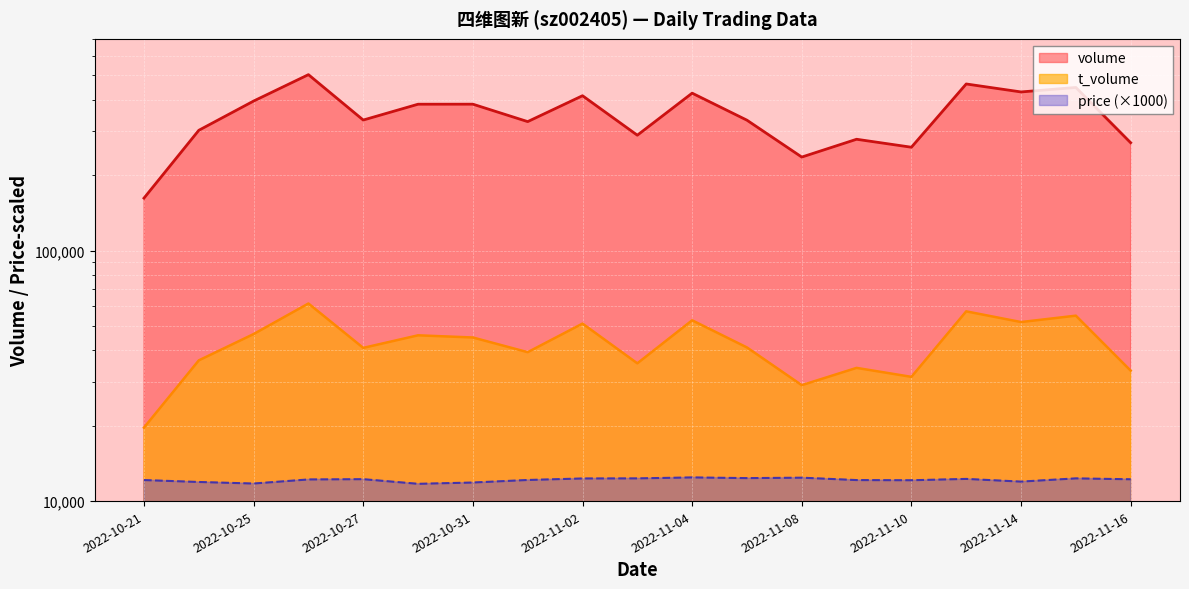

Reading left to right, what are all the values shown in this chart?

volume: 2022-10-21=161932	2022-10-24=301995	2022-10-25=395151	2022-10-26=503675	2022-10-27=331858	2022-10-28=383831	2022-10-31=383934	2022-11-01=327093	2022-11-02=414977	2022-11-03=288694	2022-11-04=424917	2022-11-07=331425	2022-11-08=236144	2022-11-09=278135	2022-11-10=258488	2022-11-11=462329	2022-11-14=429656	2022-11-15=447732	2022-11-16=269397
t_volume: 2022-10-21=19642	2022-10-24=36448	2022-10-25=46417	2022-10-26=61467	2022-10-27=40884	2022-10-28=45884	2022-10-31=44979	2022-11-01=39297	2022-11-02=51103	2022-11-03=35469	2022-11-04=52675	2022-11-07=41043	2022-11-08=29016	2022-11-09=34017	2022-11-10=31322	2022-11-11=57187	2022-11-14=51837	2022-11-15=54965	2022-11-16=33161
price: 2022-10-21=12130	2022-10-24=11920	2022-10-25=11750	2022-10-26=12200	2022-10-27=12230	2022-10-28=11720	2022-10-31=11860	2022-11-01=12140	2022-11-02=12310	2022-11-03=12320	2022-11-04=12430	2022-11-07=12350	2022-11-08=12400	2022-11-09=12130	2022-11-10=12110	2022-11-11=12260	2022-11-14=11960	2022-11-15=12320	2022-11-16=12220